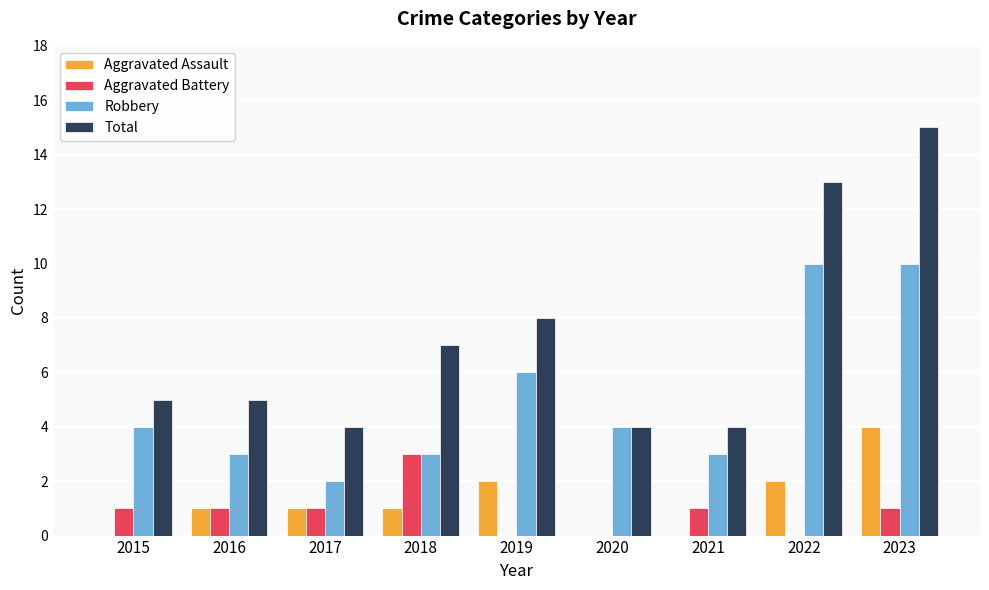

At which category does the chart reach its peak across all series?

2023